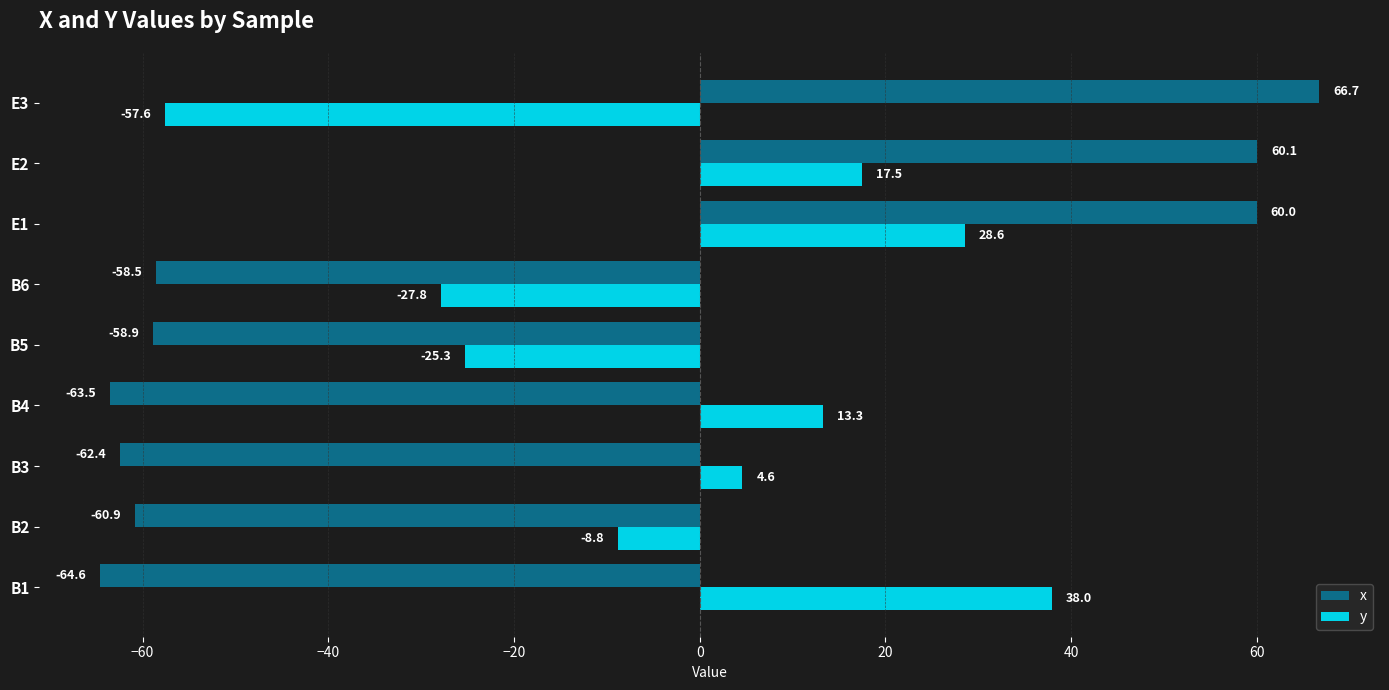

Which series changed the most between B4 and B6?

y